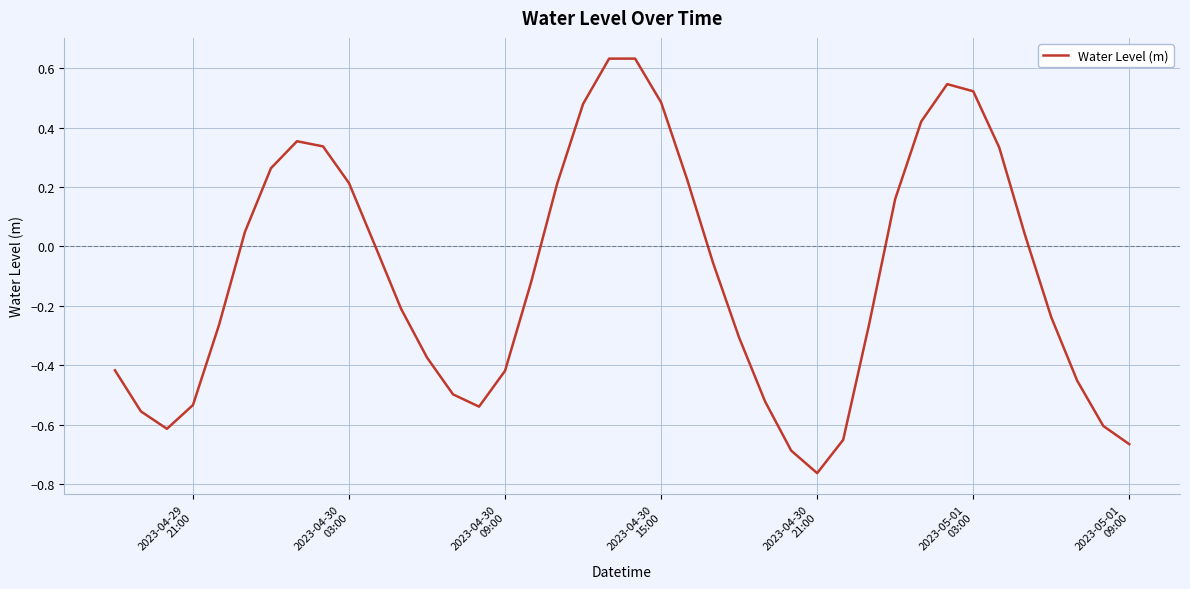

How many lines are shown in the chart?

1